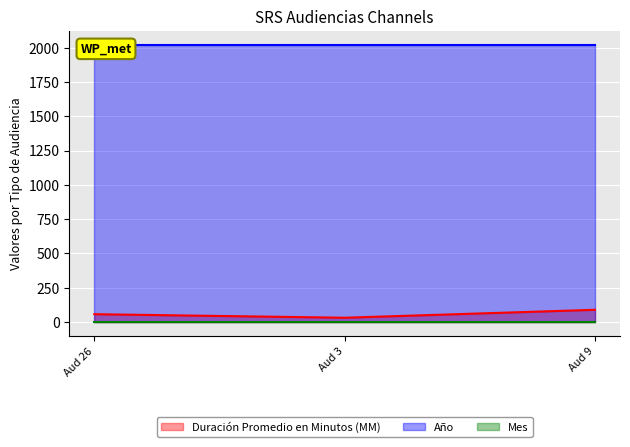

What is the maximum value for Duración Promedio en Minutos (MM)?

89